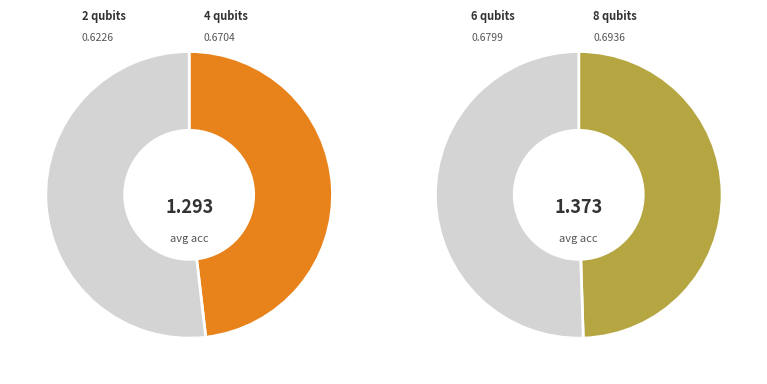

To the nearest percent, what is the combined percentage of 8 qubits and 6 qubits?

52%